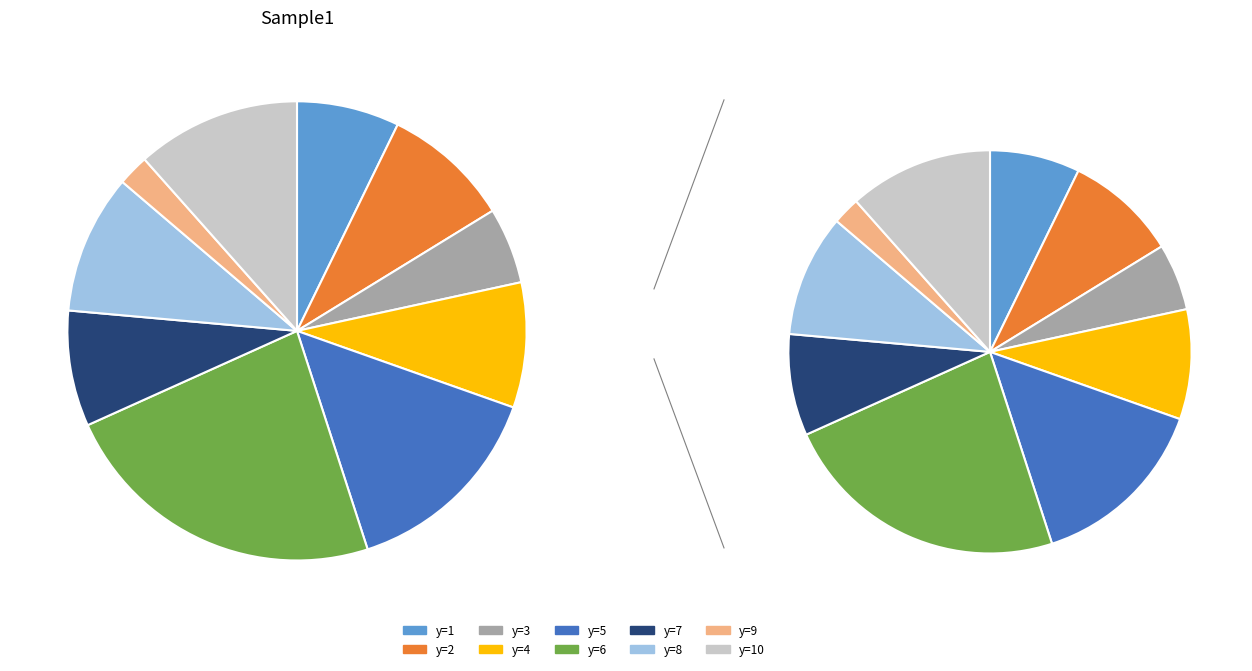

Is it true that y=2 is 8% of the pie?

True